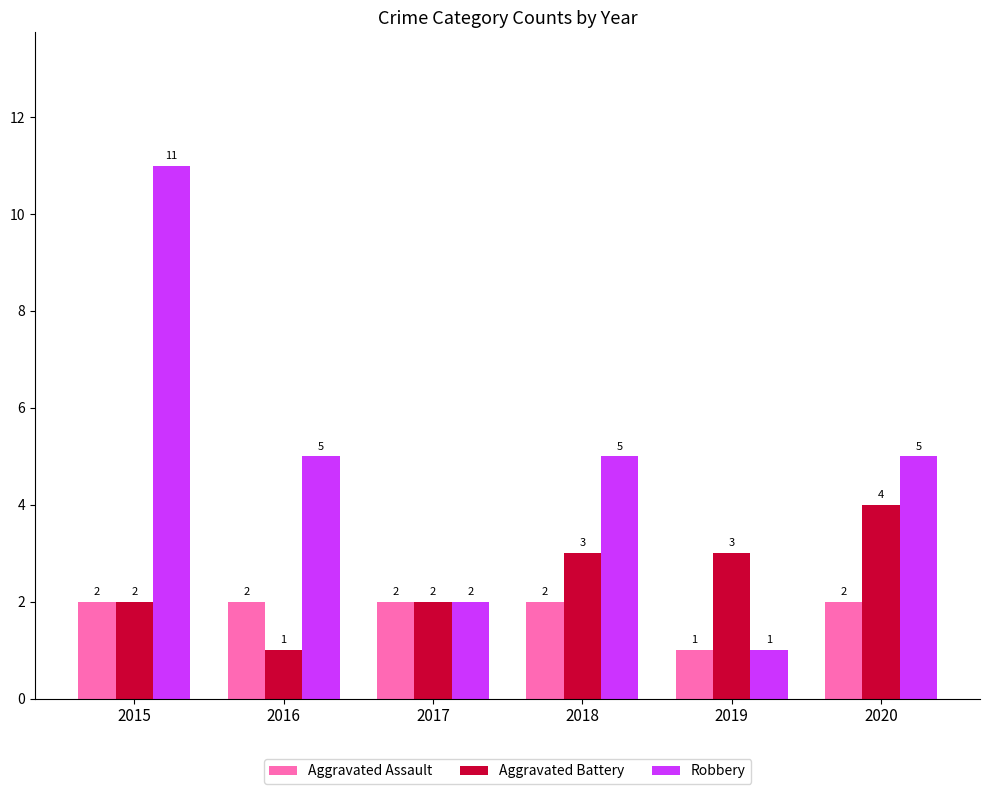

What is the difference between the second highest and minimum values in the Aggravated Assault series?

1